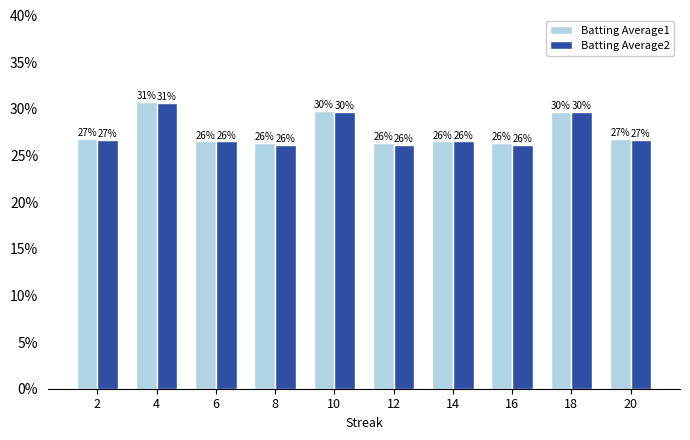

True or false: Batting Average1 has a value of 0.4 at 12.

False